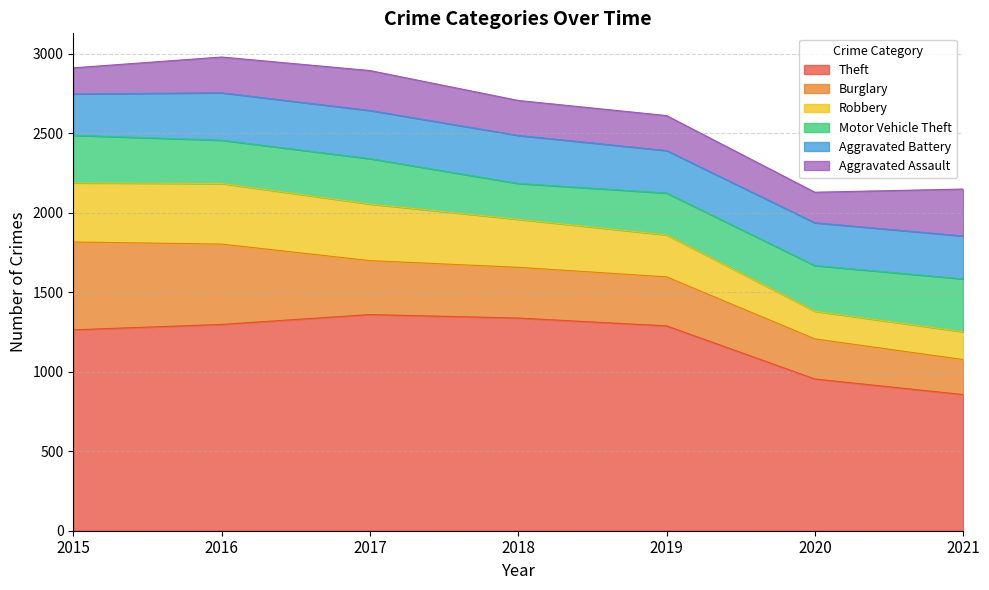

How many values in the Robbery series are below 302?

3